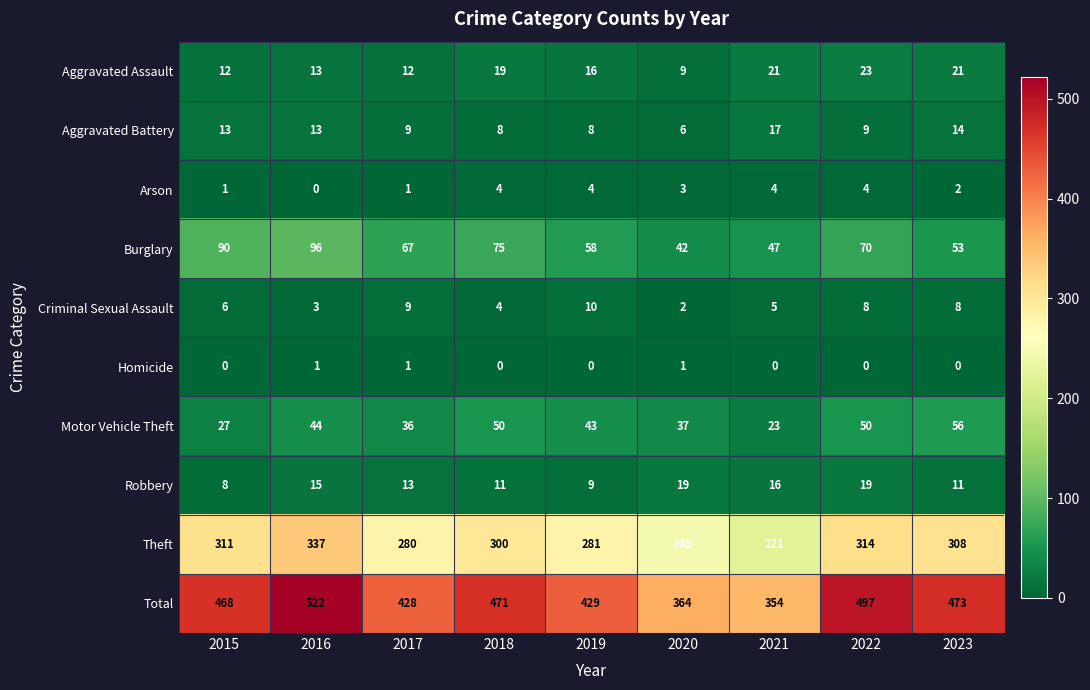

What is the sum of all Robbery values?

121